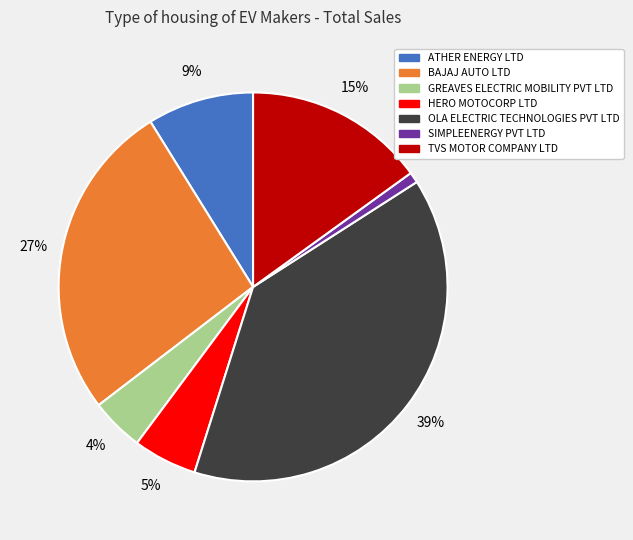

Approximately how many times larger is the value at HERO MOTOCORP LTD compared to GREAVES ELECTRIC MOBILITY PVT LTD?

1.2